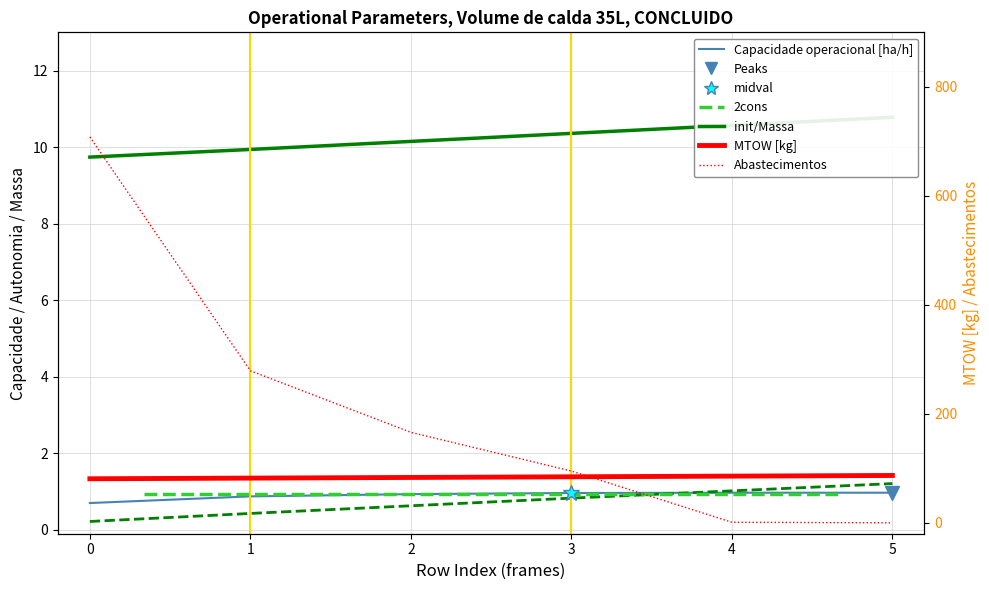

What is the value of the Capacidade operacional [ha/h] point at the 1st from the left?

0.7